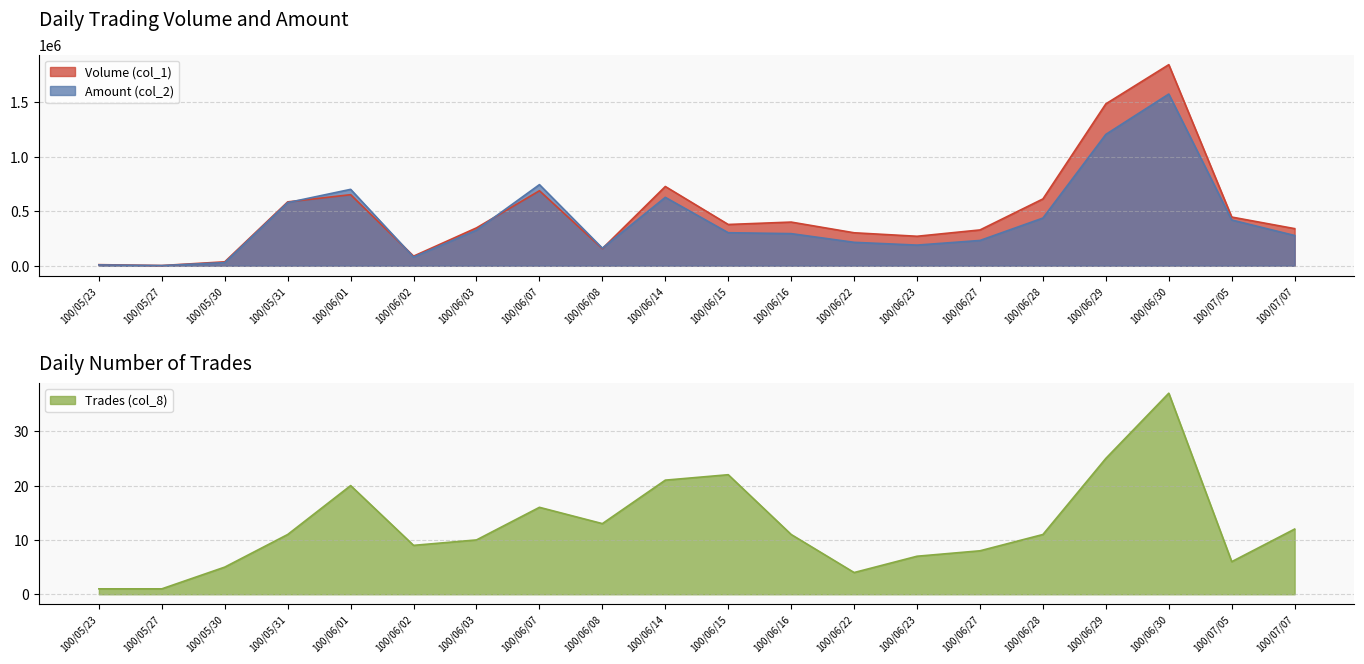

Between 100/06/07 and 100/06/22, which series saw the biggest shift?

Amount (col_2)